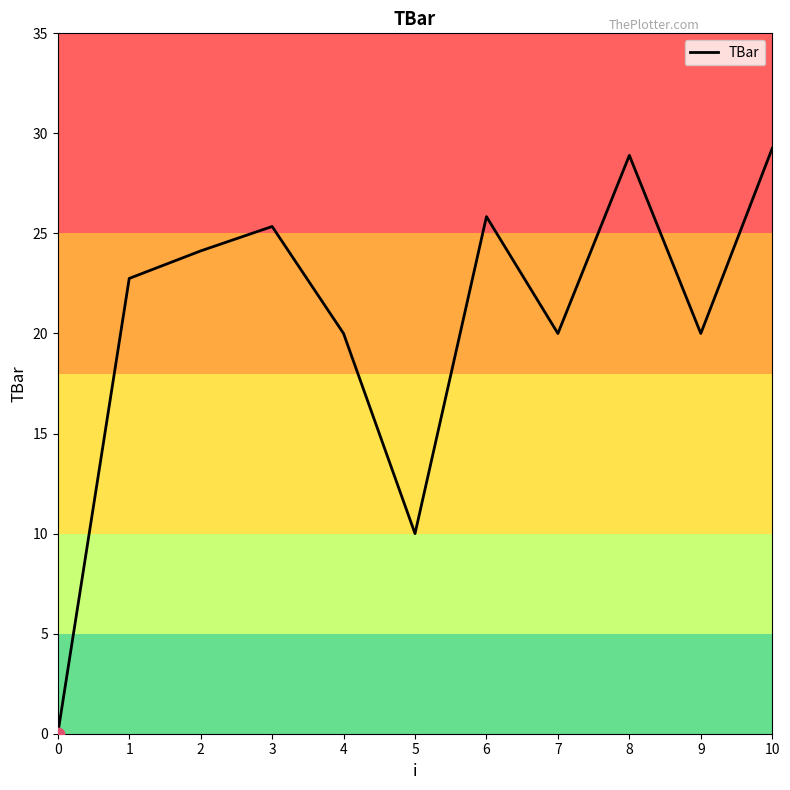

What is the change in value from 2 to 10?

+5.1